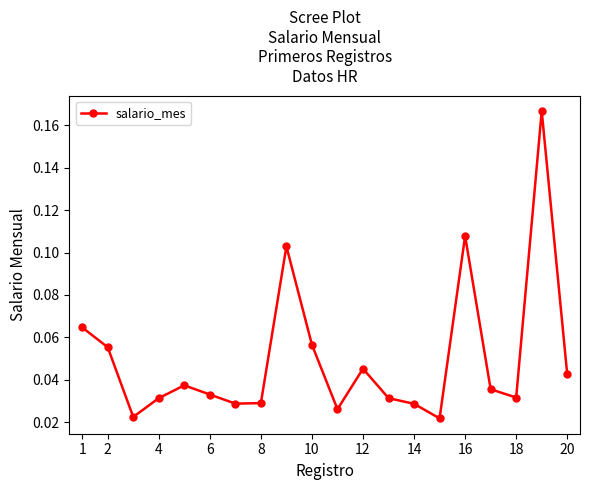

How many lines are shown in the chart?

1